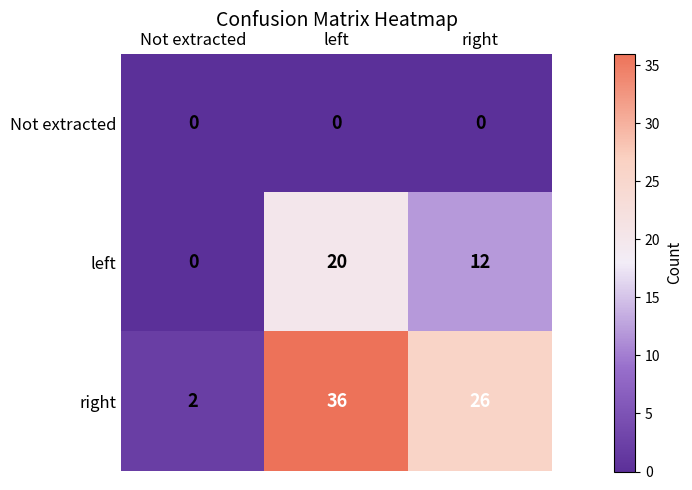

Rank the series by their maximum value, from lowest to highest.

Not extracted, left, right